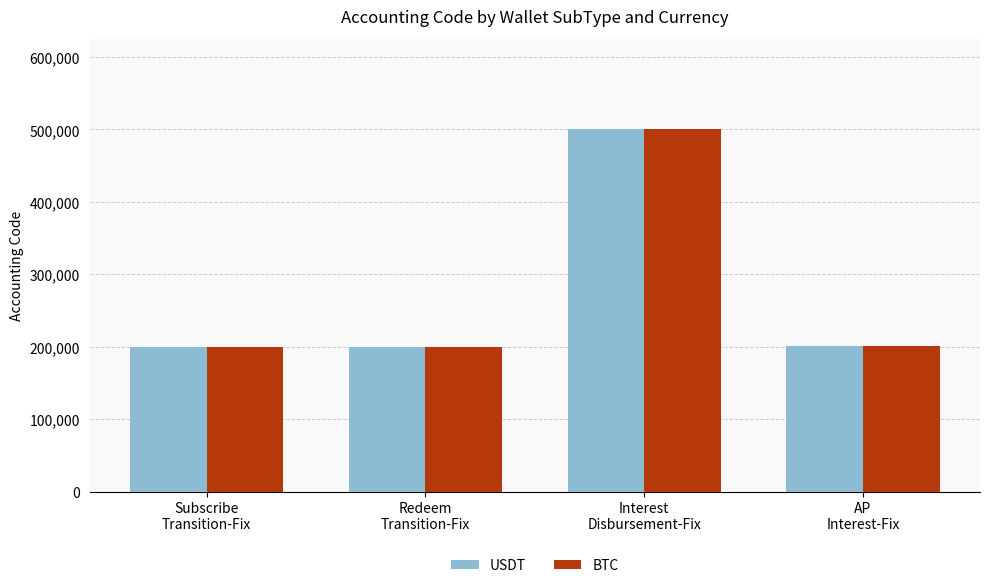

How many groups of bars are there?

4